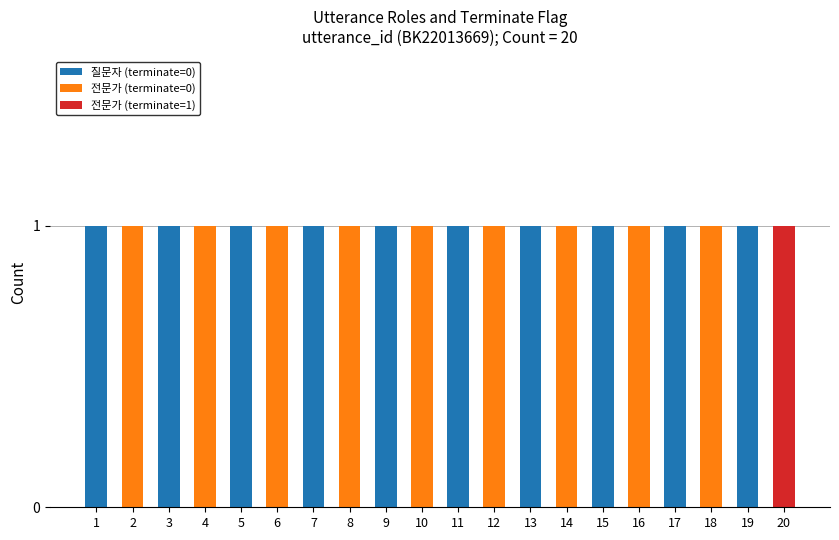

What is the total value across all series at 20?

1